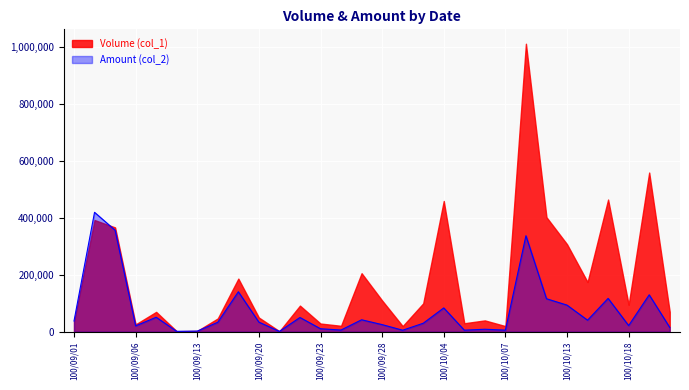

Rank the series by their maximum value, from lowest to highest.

Amount (col_2), Volume (col_1)